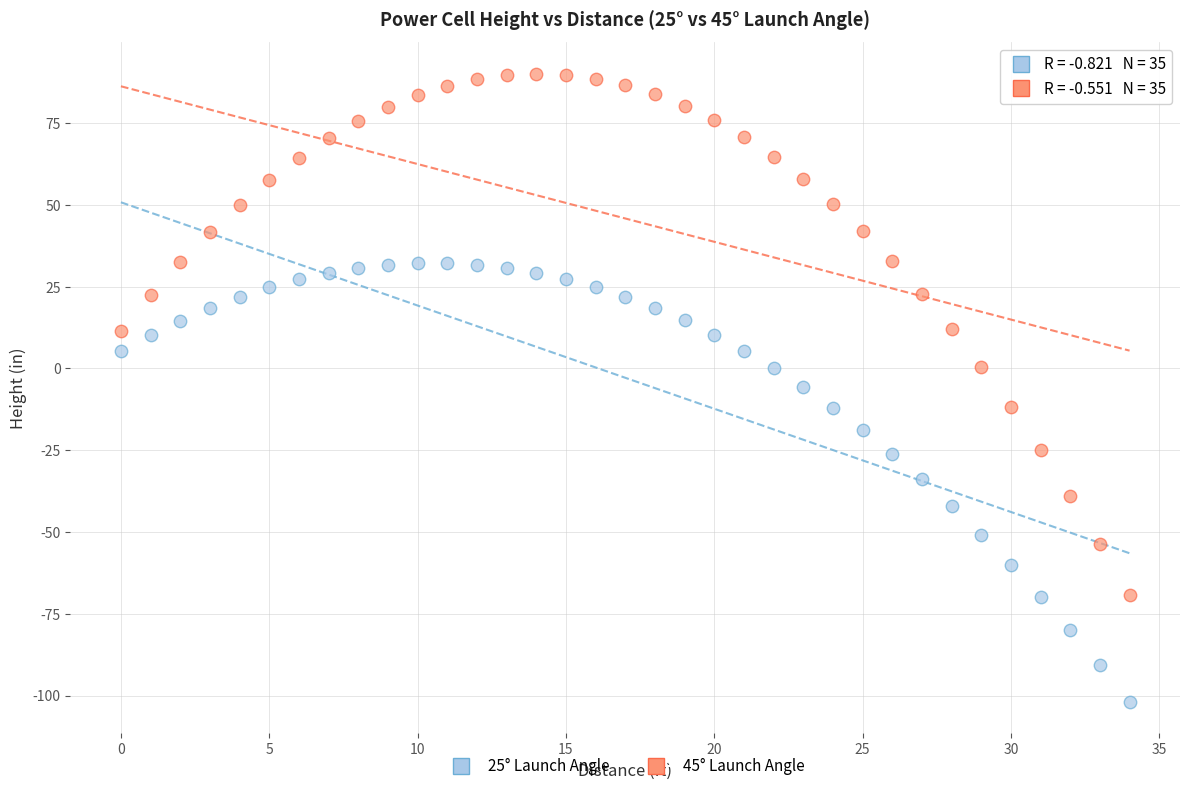

Which series reaches the maximum Y coordinate?

45° Launch Angle